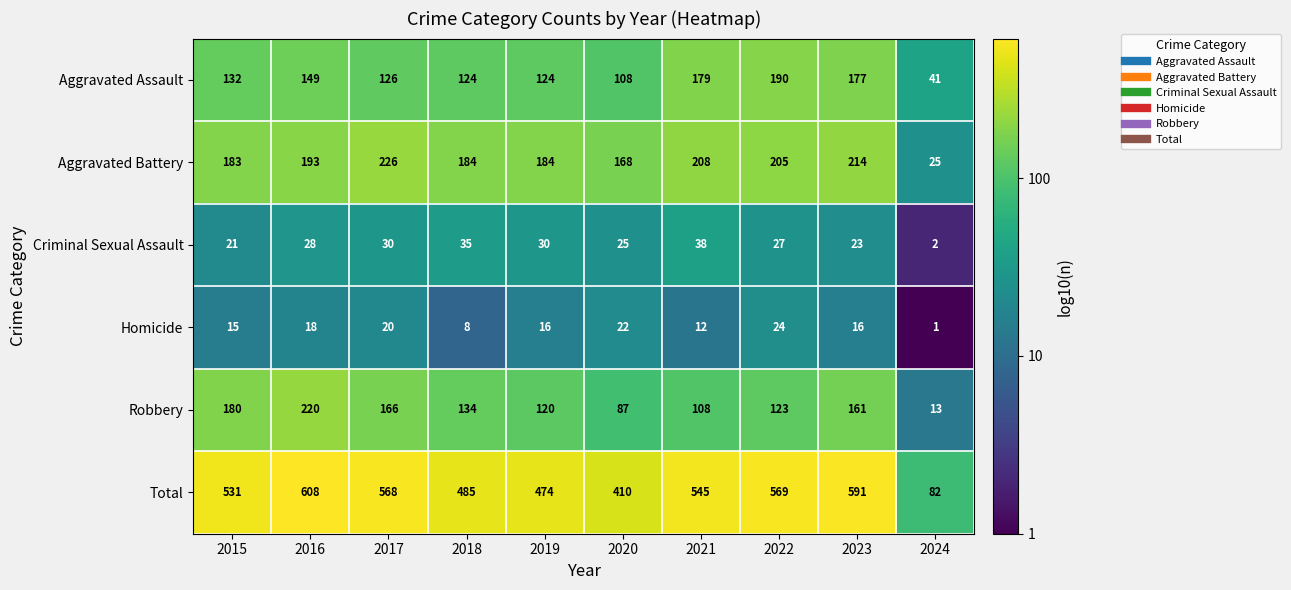

The Homicide series shows 5 at 2023. True or false?

False